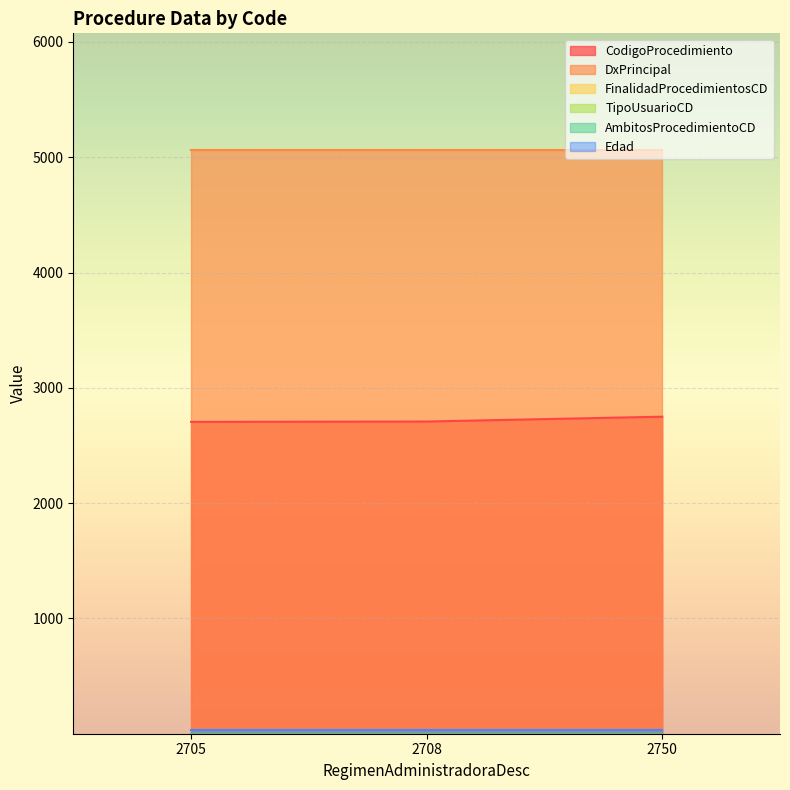

Is the value of AmbitosProcedimientoCD at 2708 greater than the value of FinalidadProcedimientosCD at 2708?

No